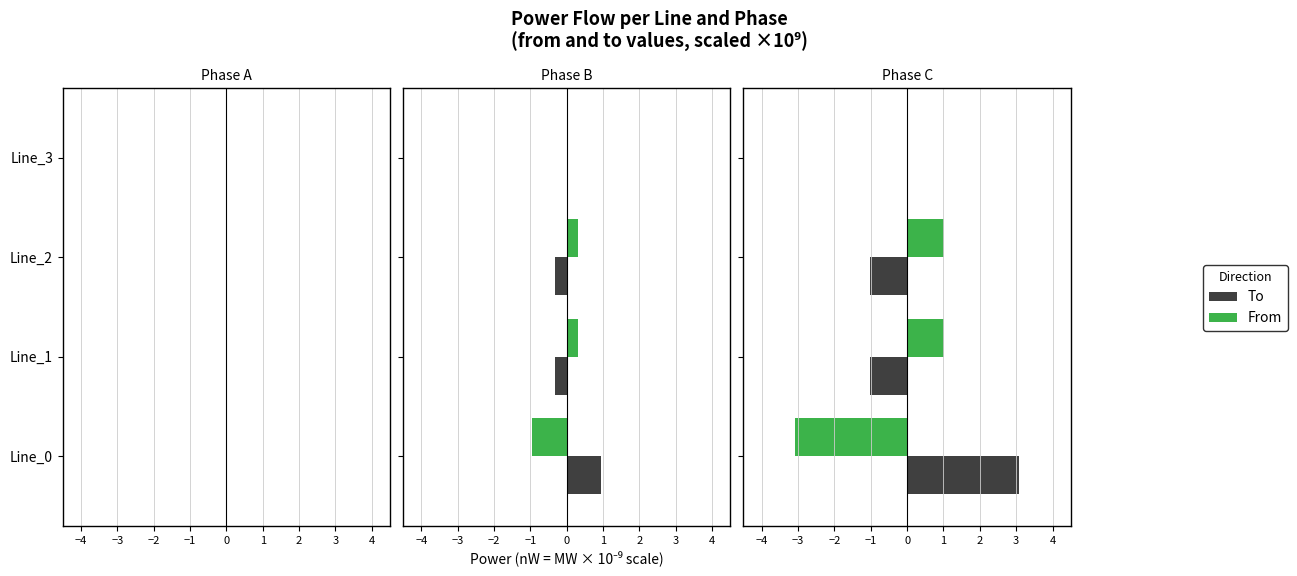

How many values in To are below zero?

2